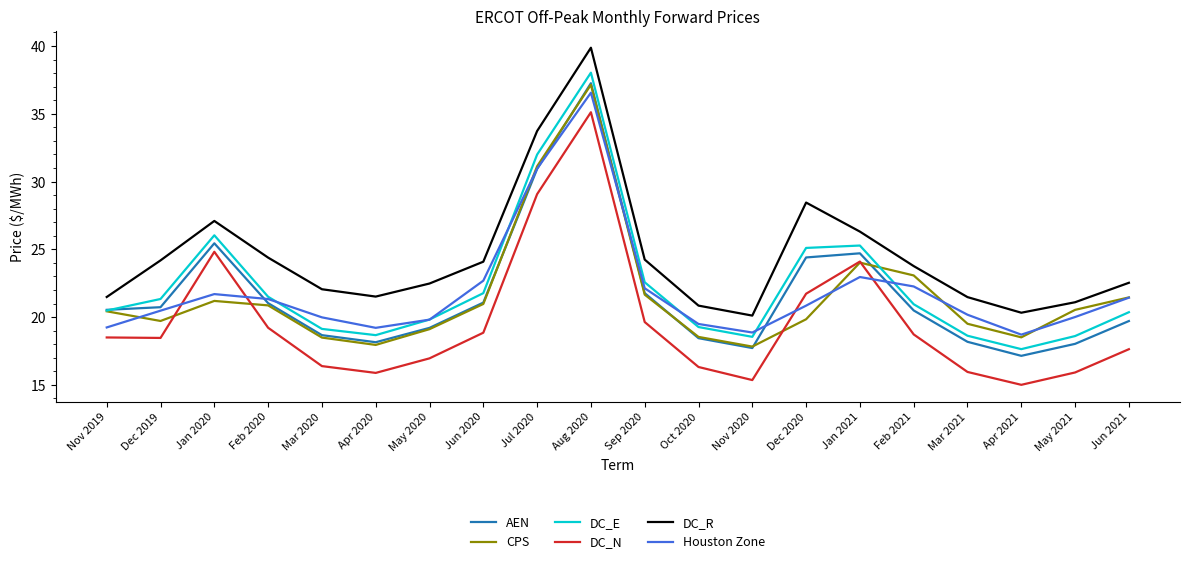

What value does the Houston Zone series have at Oct 2020?

19.5